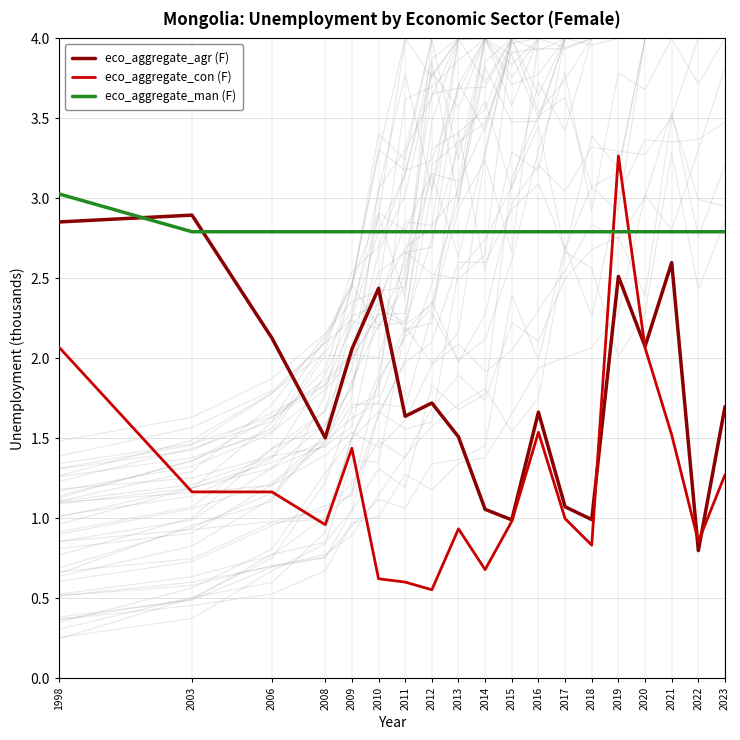

At which label is eco_aggregate_con (F) closest to 1?

2017